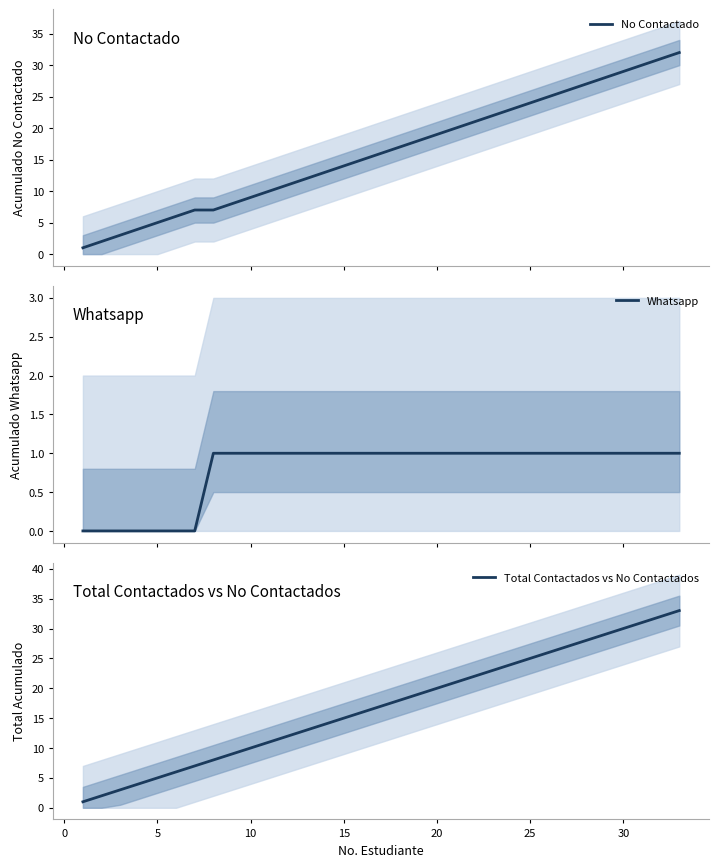

The value of Total Contactados vs No Contactados at 5 is 5. True or false?

True